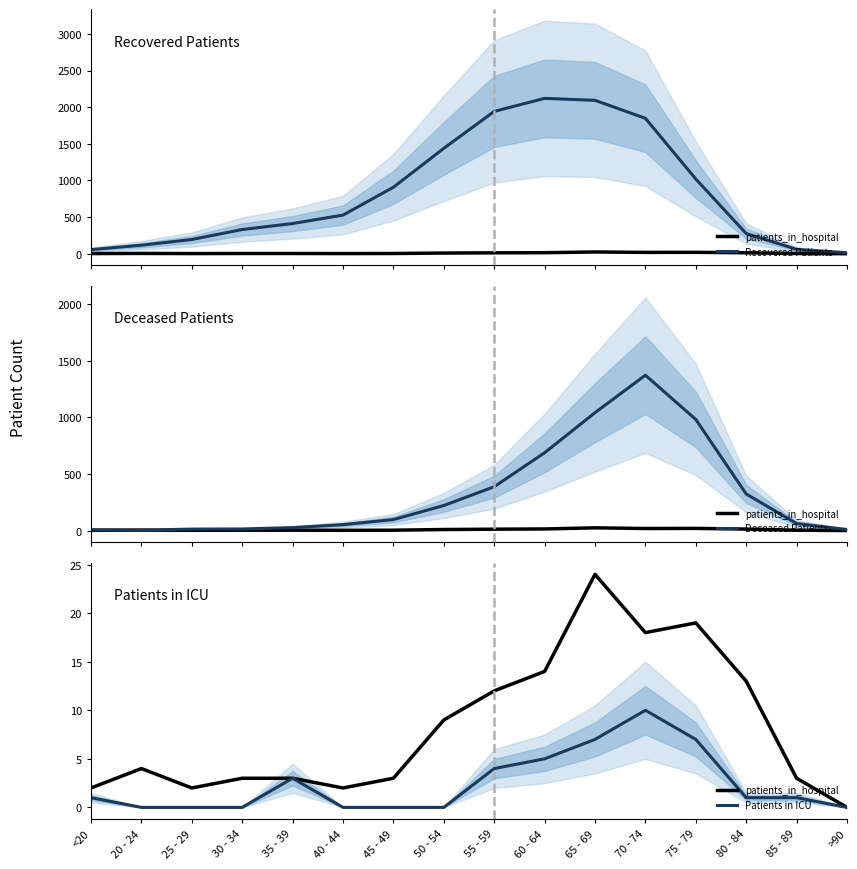

At which category is the sum across all series the highest?

70 - 74